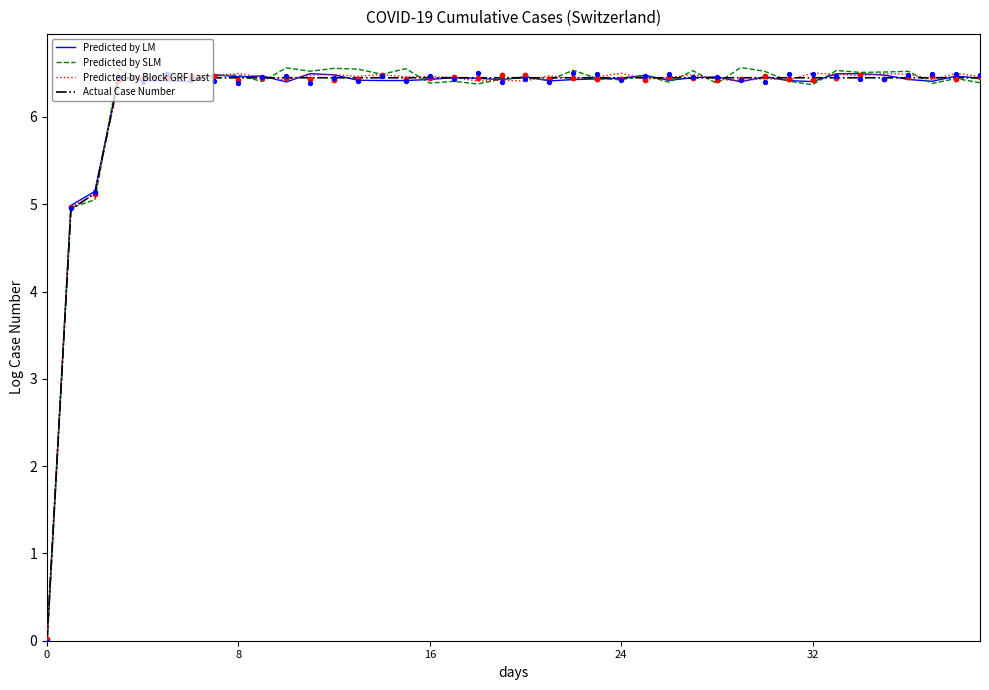

What is the total value across all series at 26?

25.7